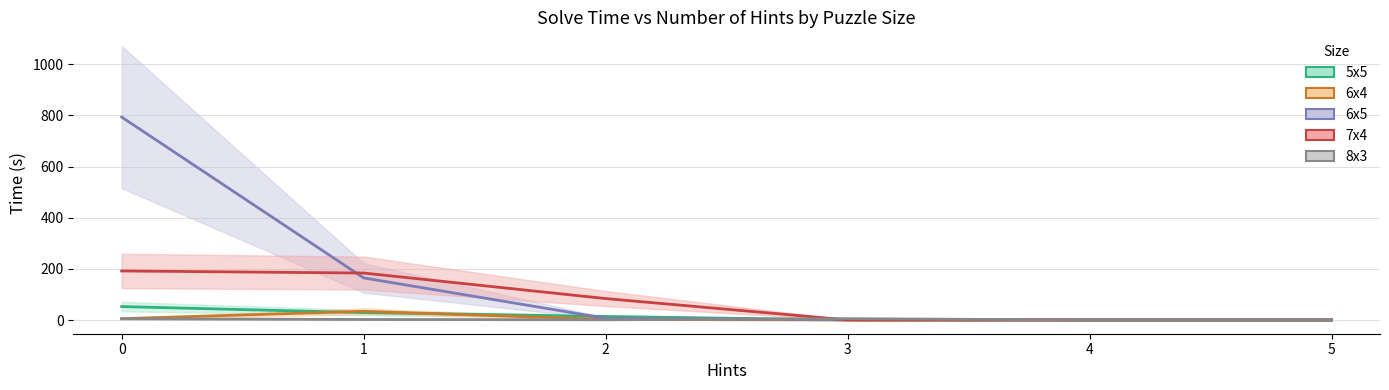

Which category has the lowest value across all series?

5